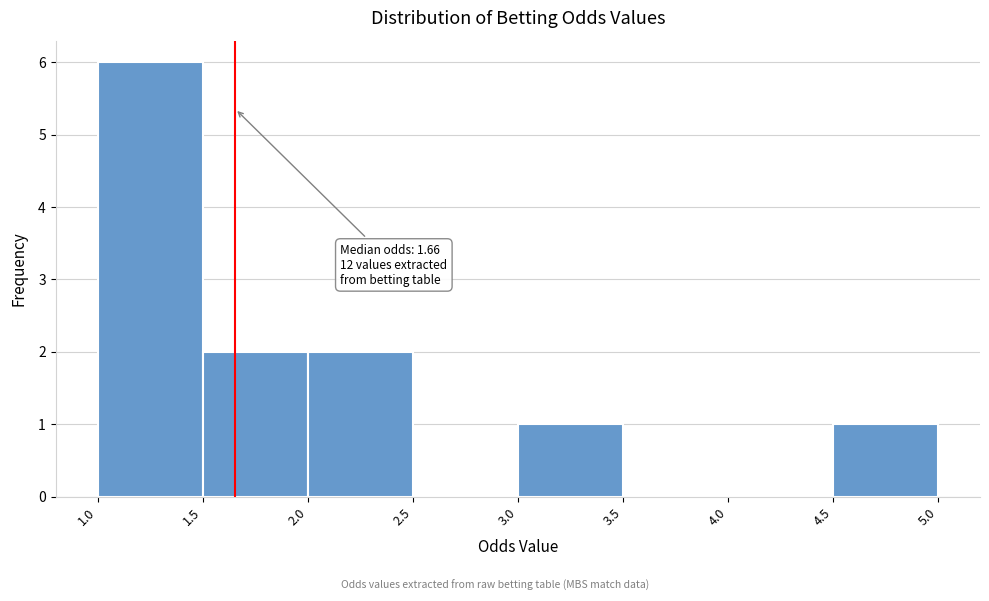

Over which range of the x-axis is the bar tallest?

1.0 to 1.5